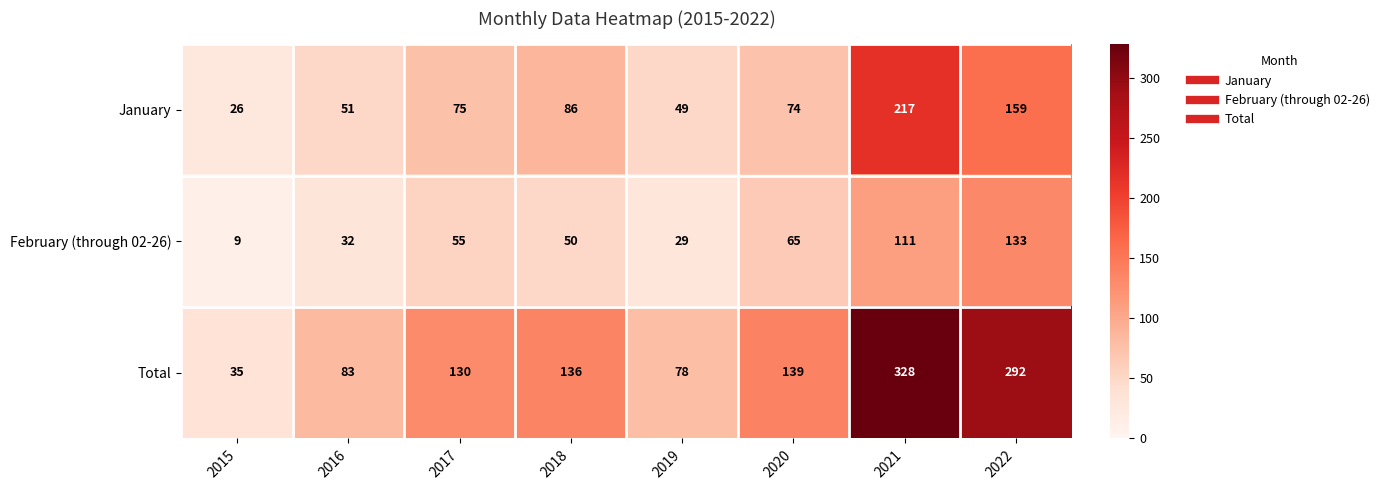

What is the difference between the February (through 02-26) values at 2017 and 2015?

46